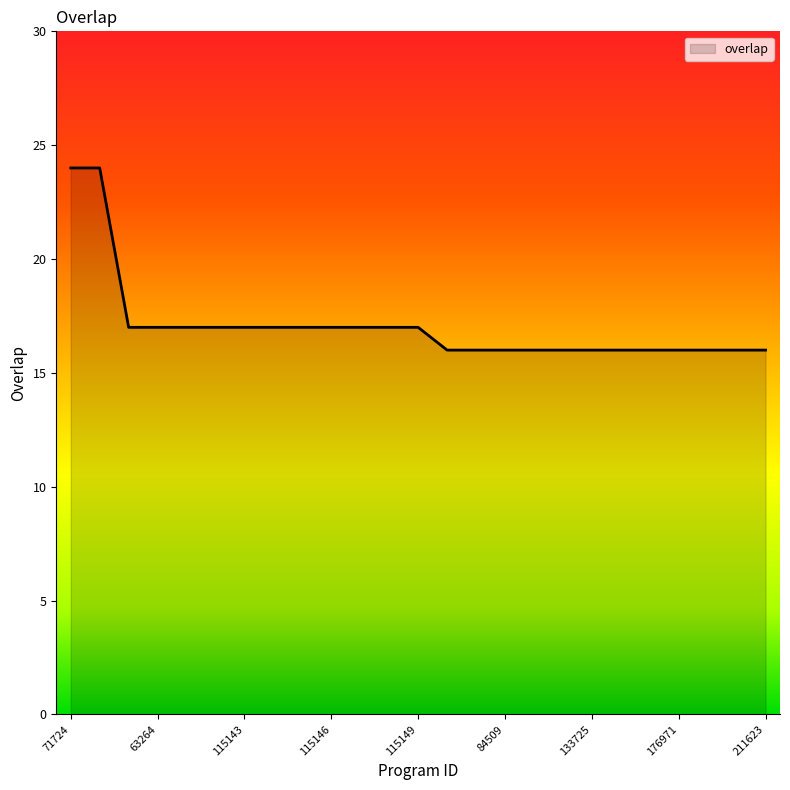

How many lines are shown in the chart?

1